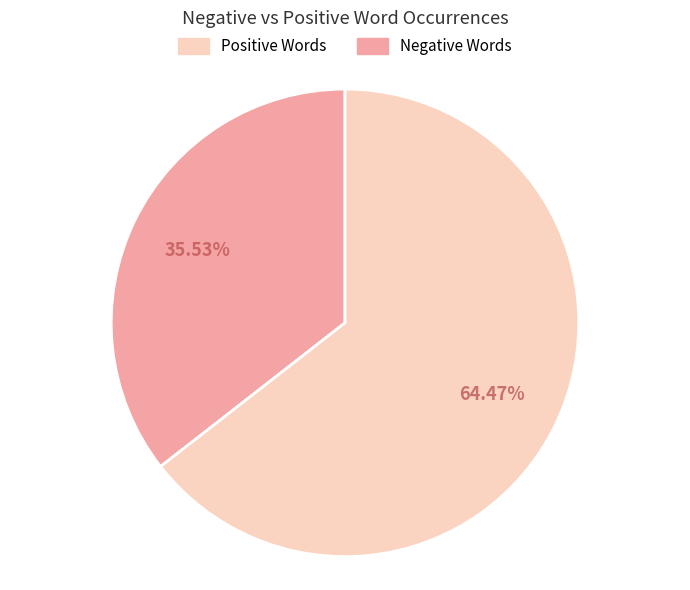

Does any single category account for the majority?

Yes